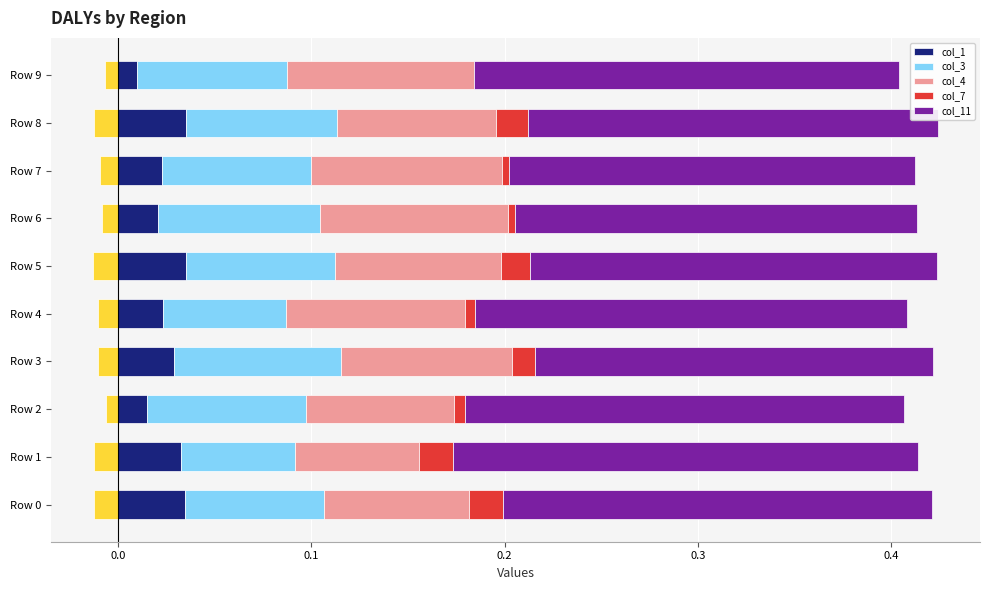

How many groups of bars are there?

10